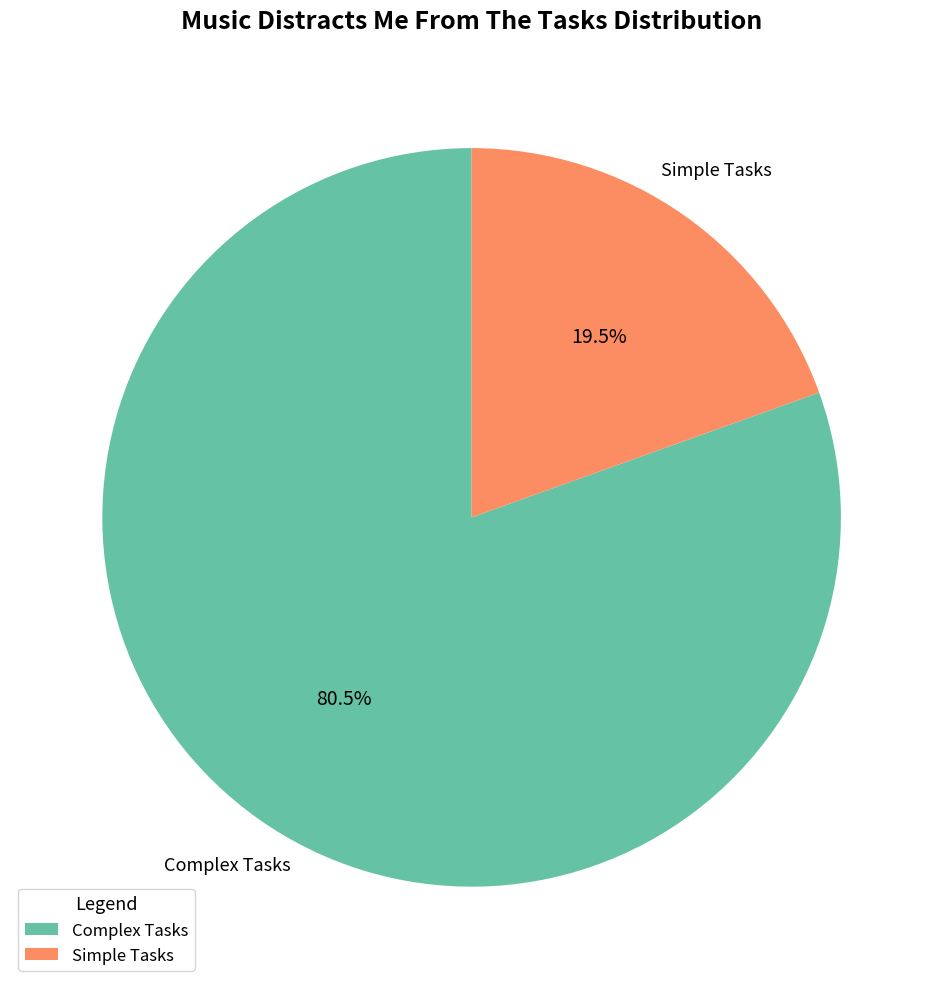

What portion of the pie excludes Complex Tasks?

19.5%